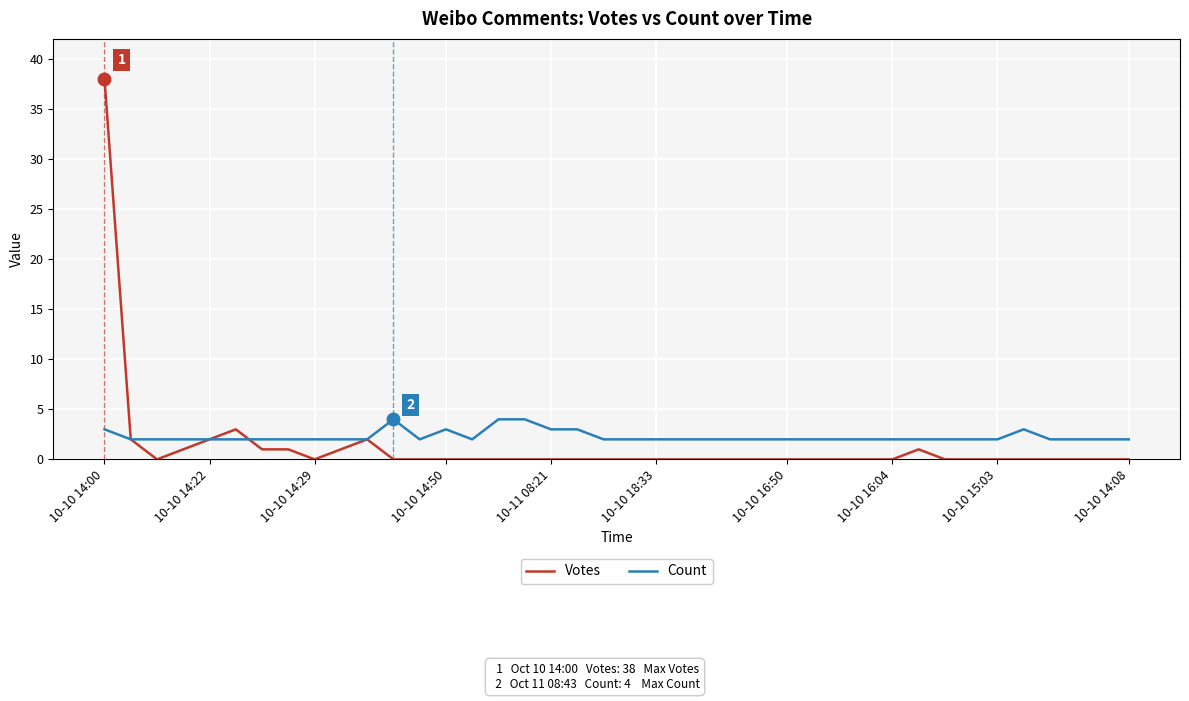

Rank the series by their average value, from lowest to highest.

Votes, Count